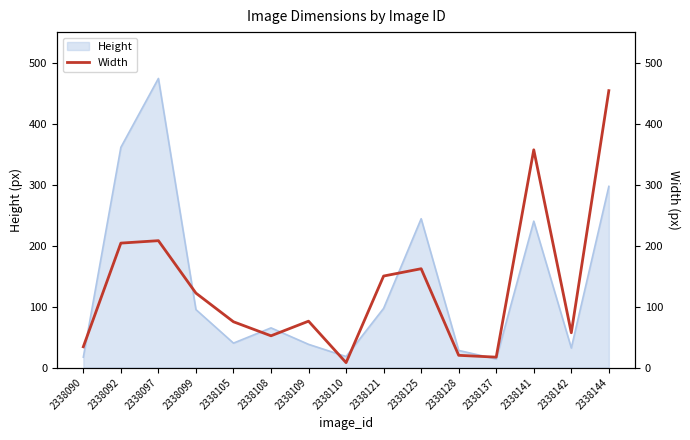

True or false: the data shows 277 at 2338097.

False